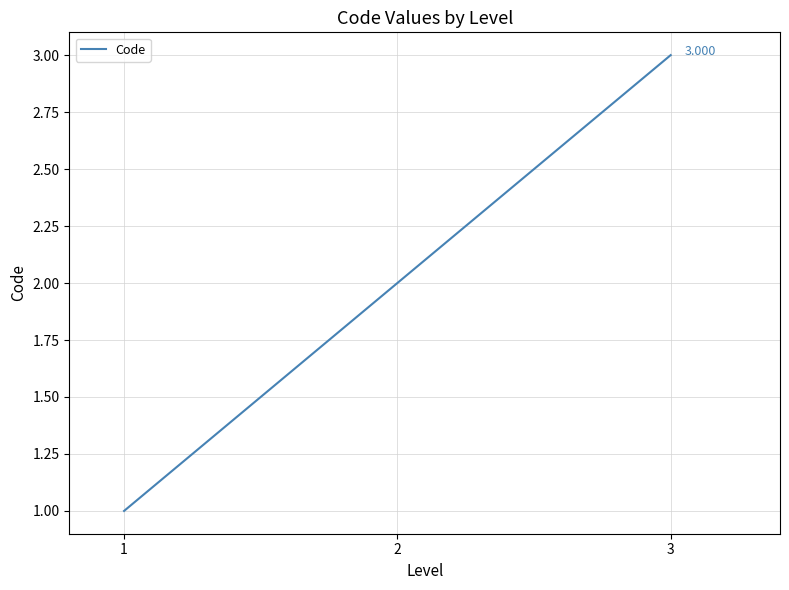

At which category does the chart reach its peak across all series?

3